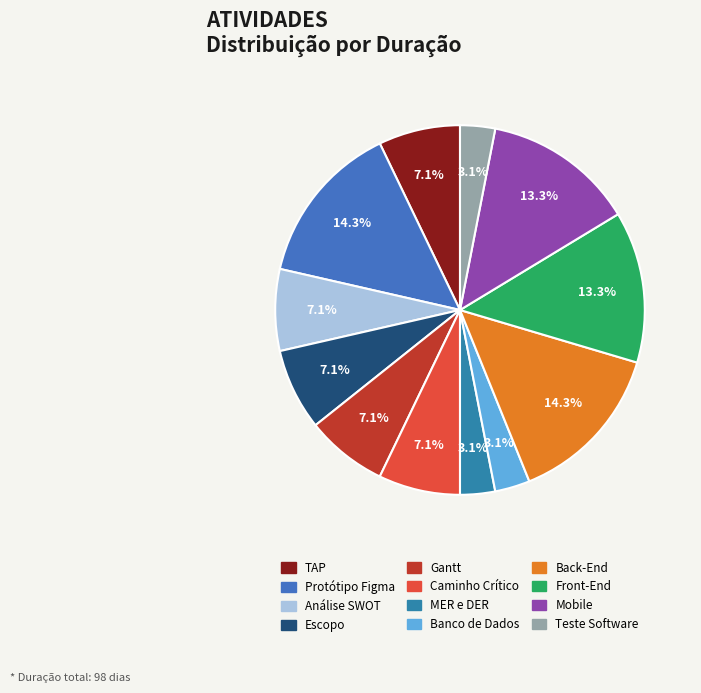

To the nearest percent, what is the difference between the largest and smallest slice percentages?

11%